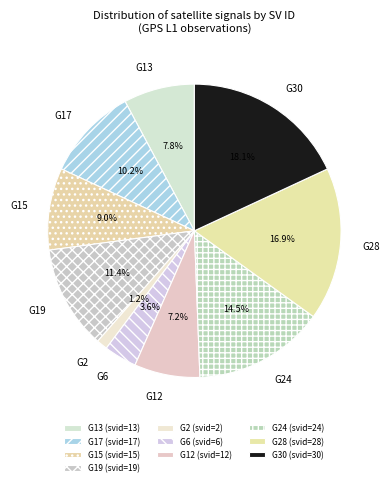

Which has a higher value, G17 or G13?

G17